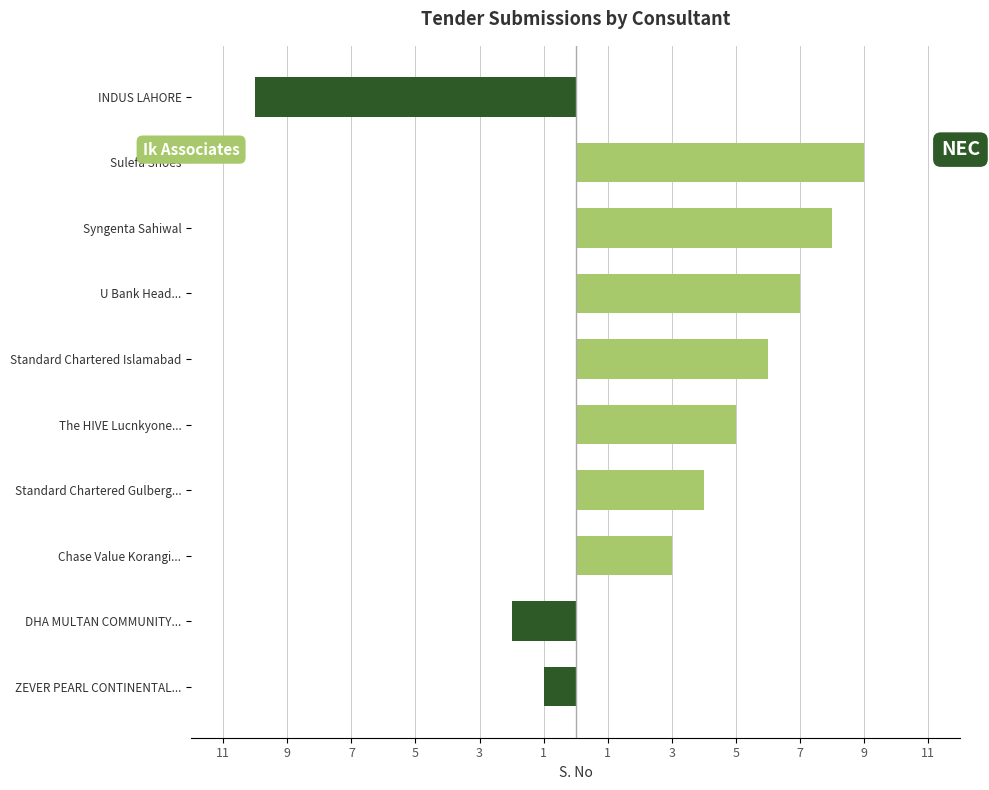

Is it true that NEC equals 0 at U Bank Head...?

True